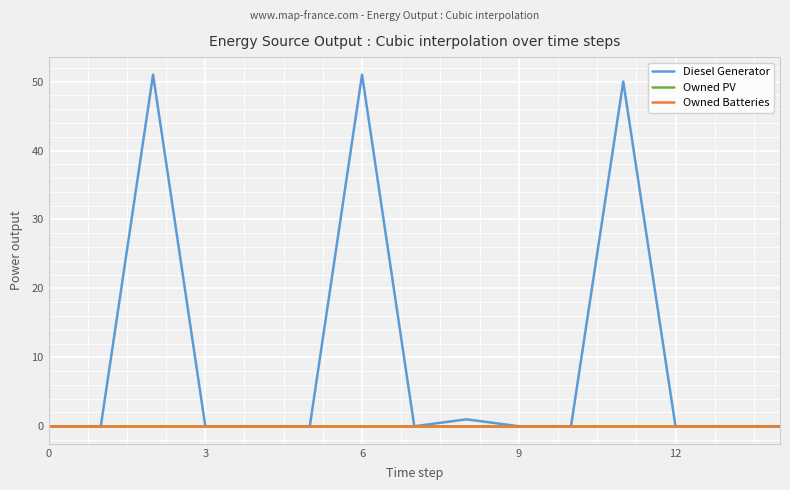

True or false: Owned PV and Owned Batteries cross at least once.

False